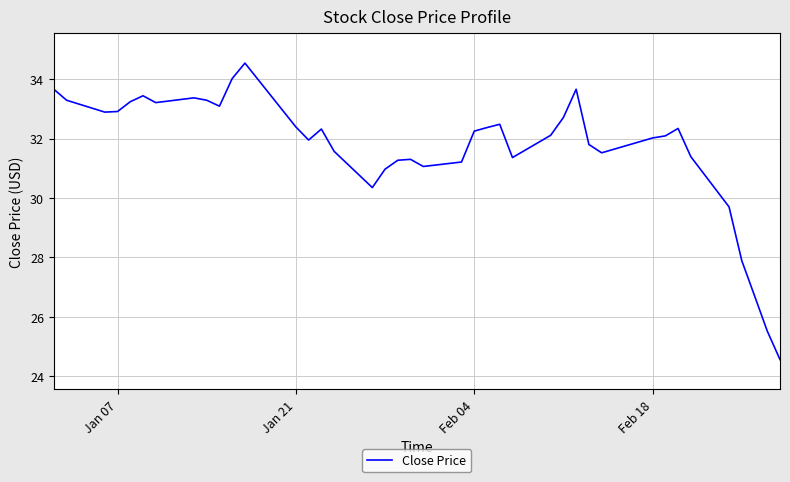

True or false: there are more than 0 points higher than both neighbors.

True